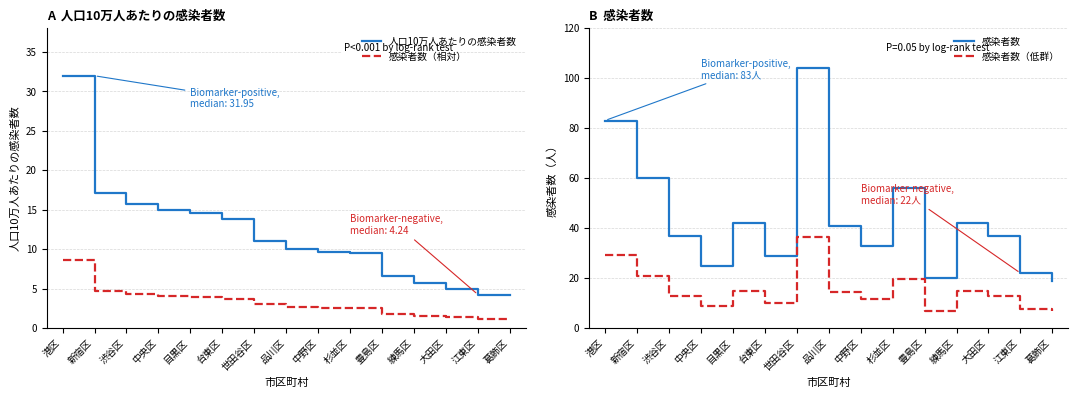

What is the sum of all 人口10万人あたりの感染者数 values?

174.2